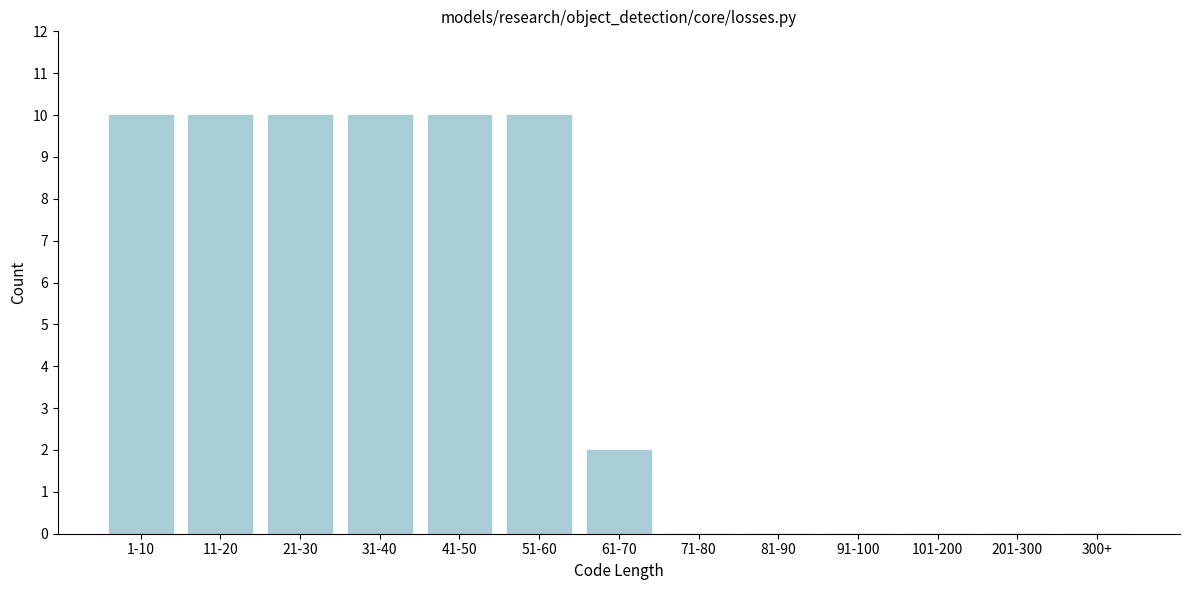

Reading left to right, transcribe all the data shown in this chart.

1-10=10	11-20=10	21-30=10	31-40=10	41-50=10	51-60=10	61-70=2	71-80=0	81-90=0	91-100=0	101-200=0	201-300=0	300+=0